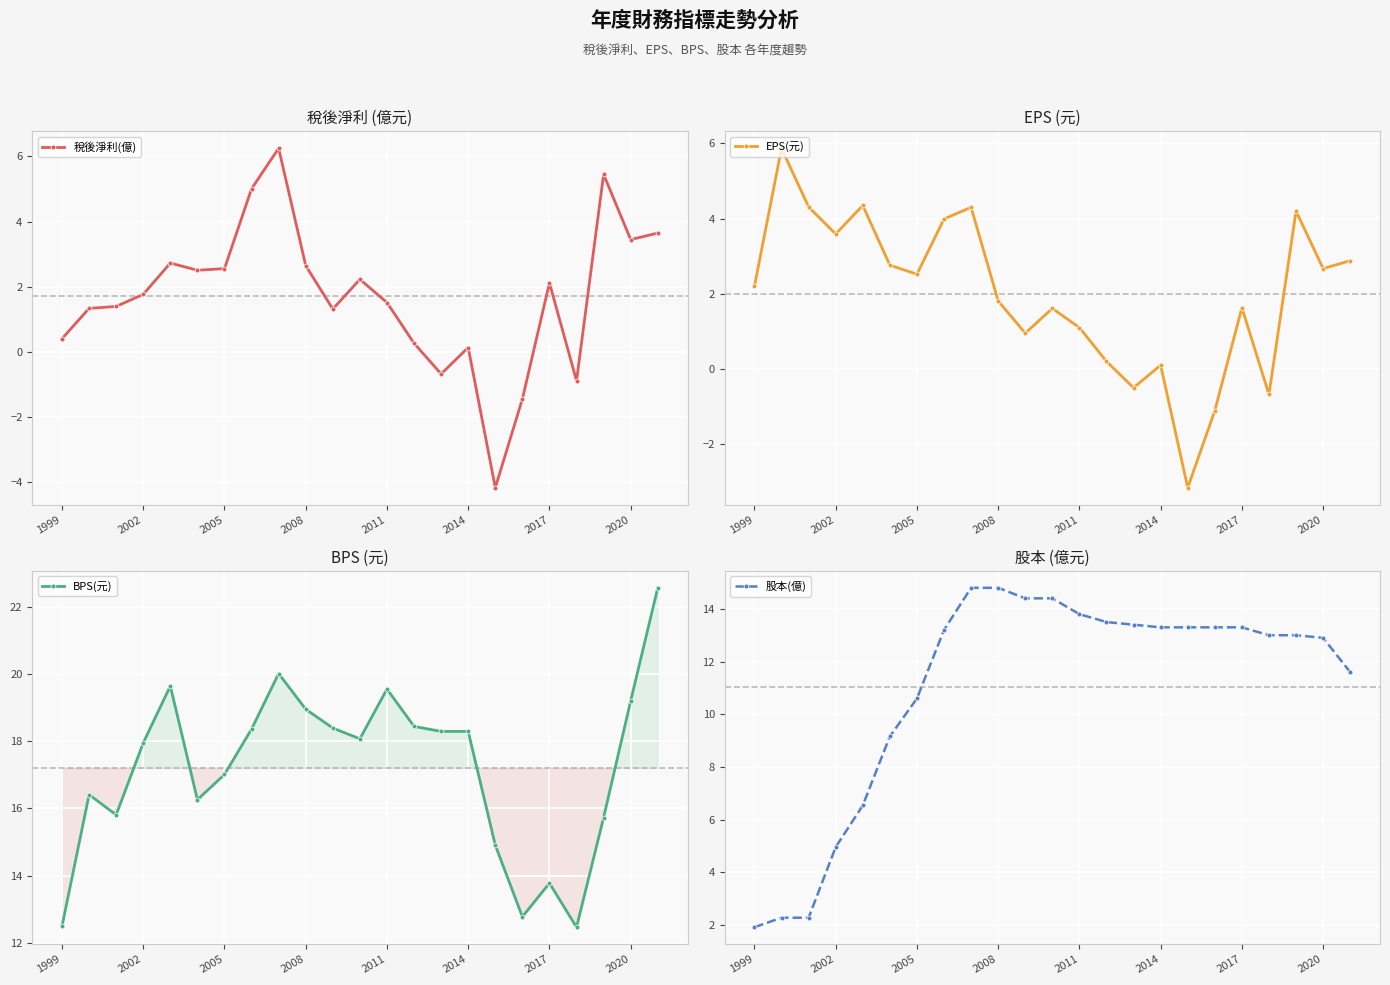

True or false: EPS(元) has a value of 1.9 at 2011.

False